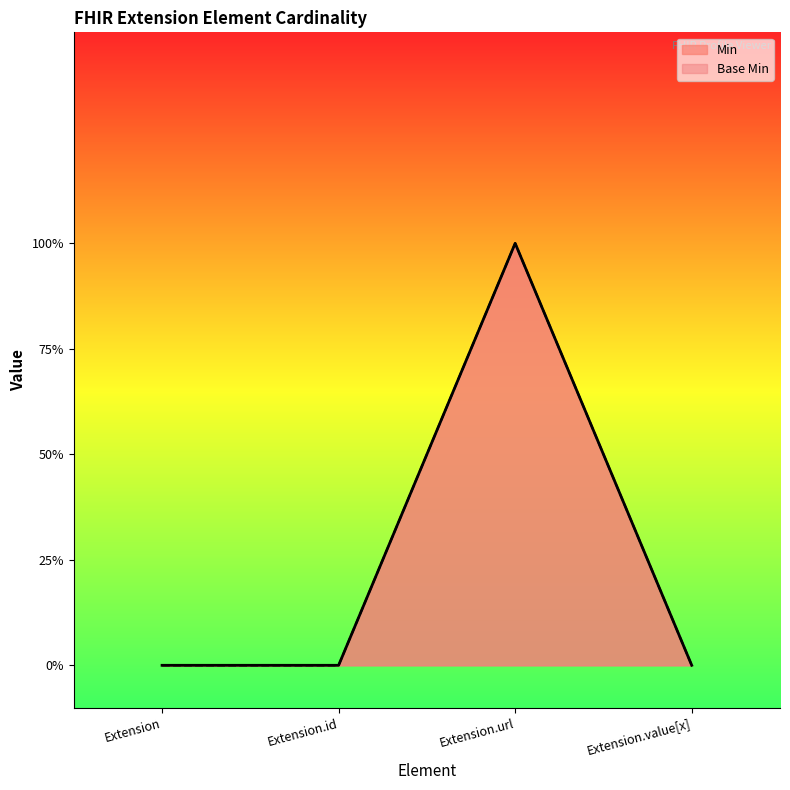

Does the chart have visible grid lines?

No